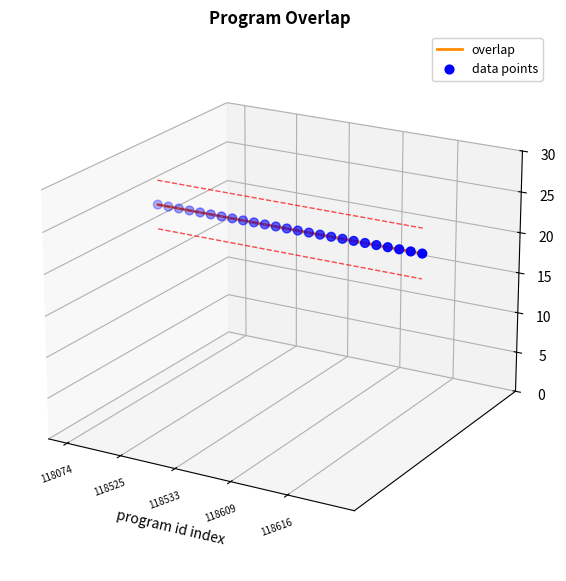

At how many categories does at least one series exceed 0?

25